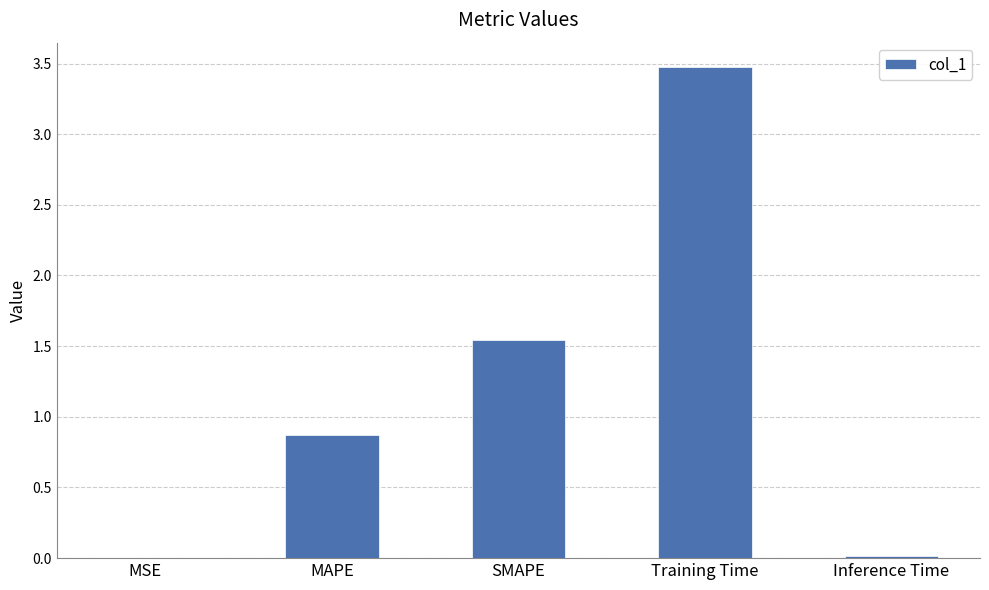

Read the value at Training Time.

3.5